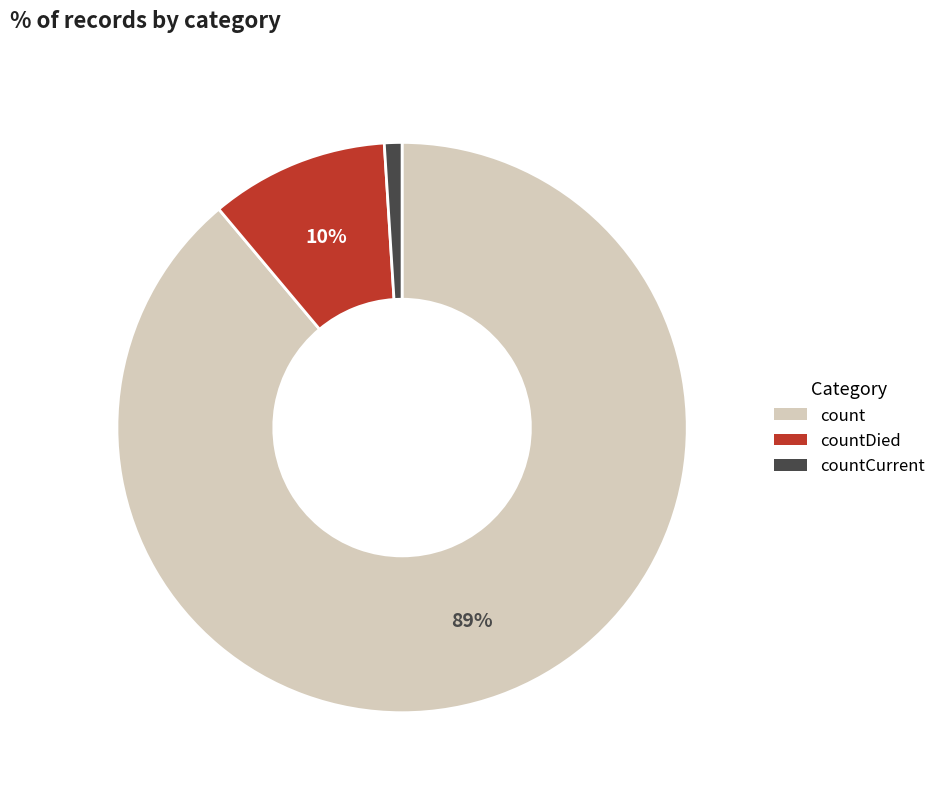

Does any single category account for the majority?

Yes